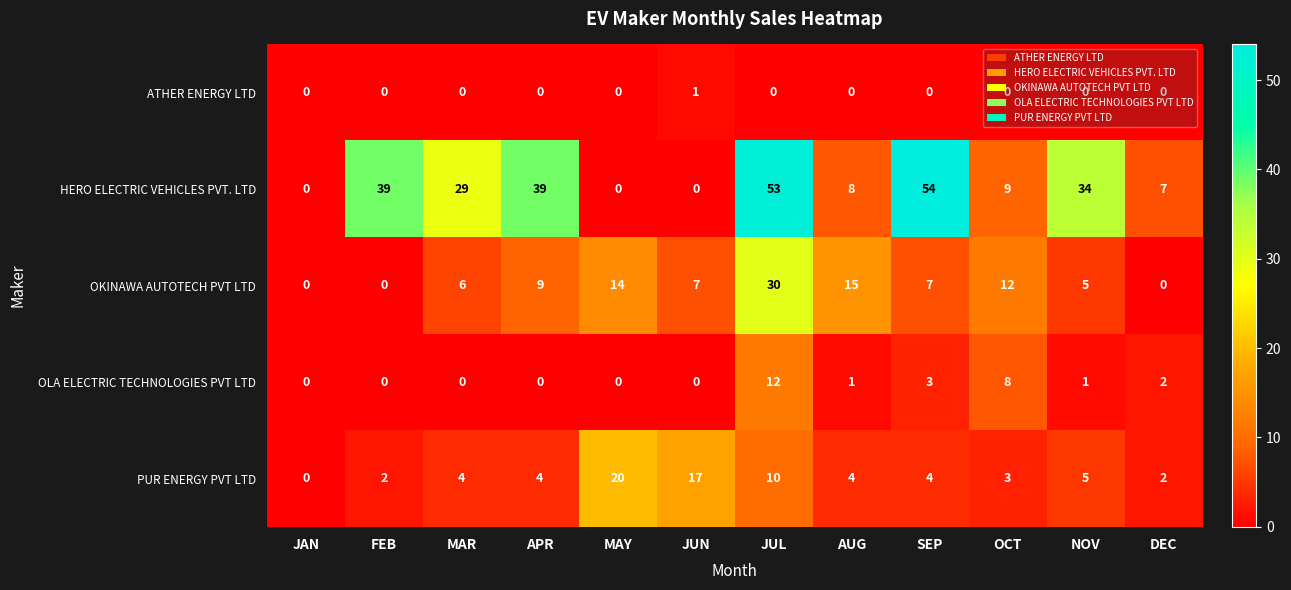

What is the total value across all series at JUL?

105